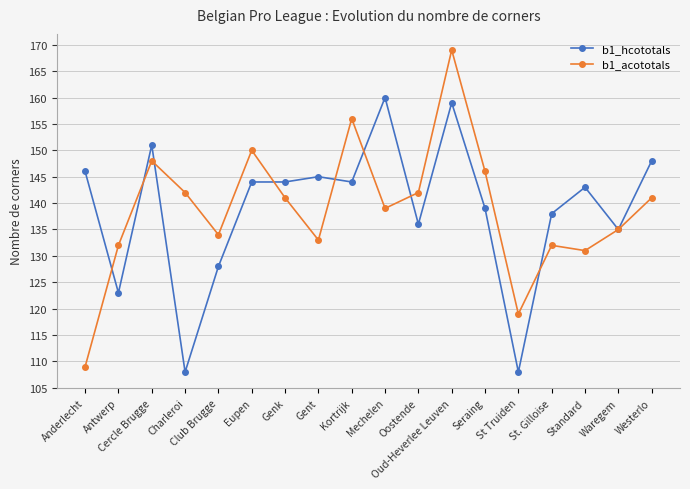

The b1_acototals series shows 184 at Waregem. True or false?

False